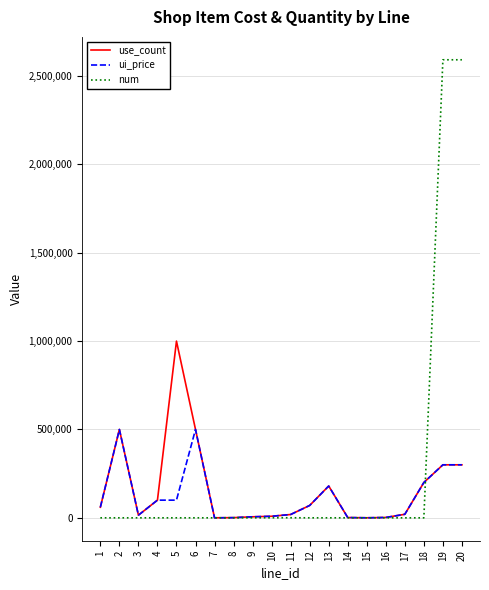

Rank the series by their maximum value, from lowest to highest.

ui_price, use_count, num